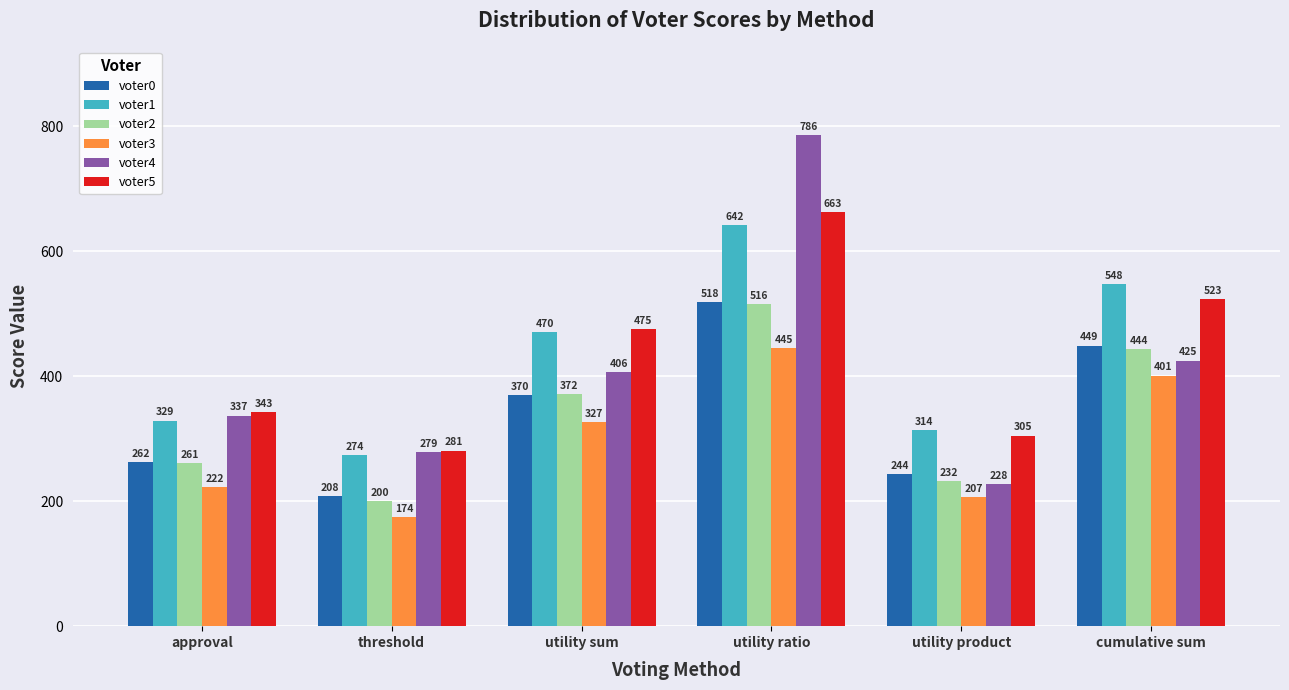

Which series has the largest range (max minus min)?

voter4